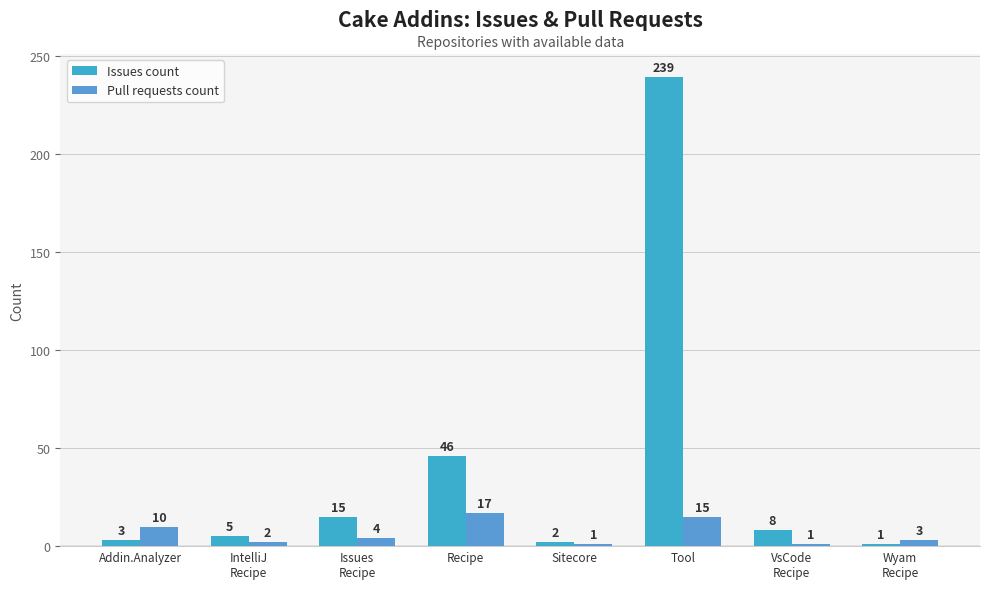

What is the lowest value of the Pull requests count series?

1